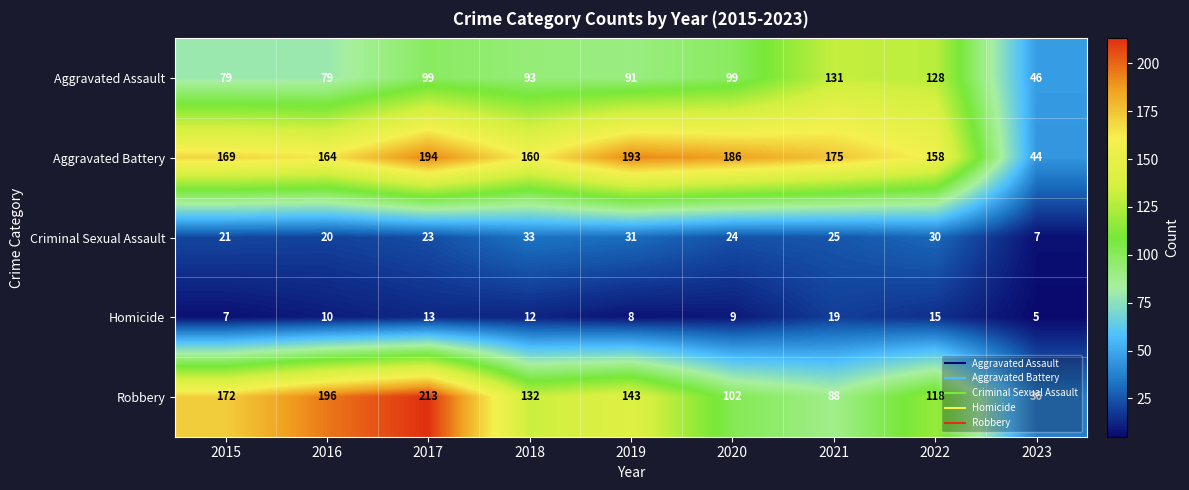

What is the smallest value displayed?

5